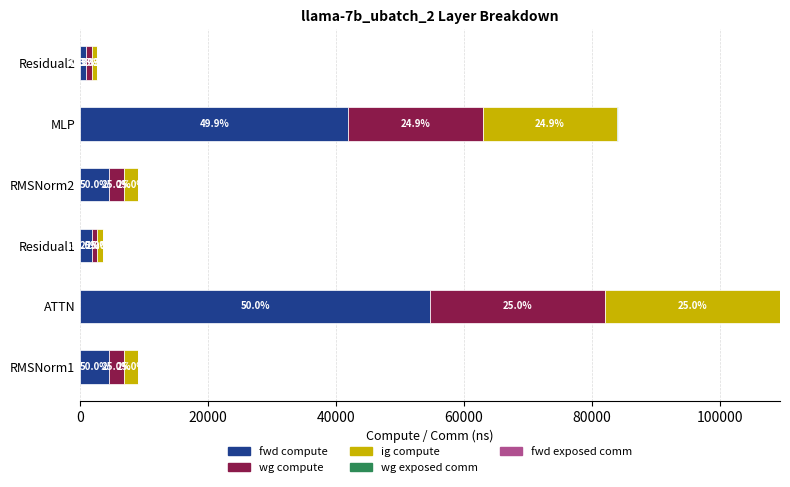

Does the chart contain stacked bars?

No